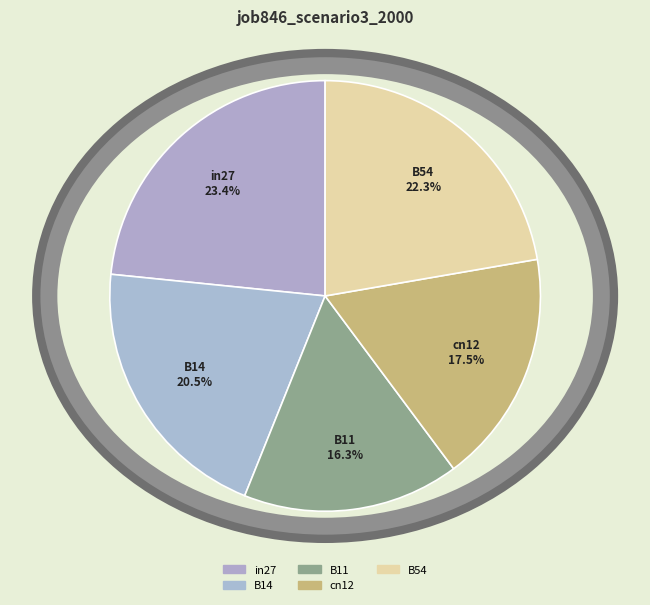

Which slice is the largest?

in27